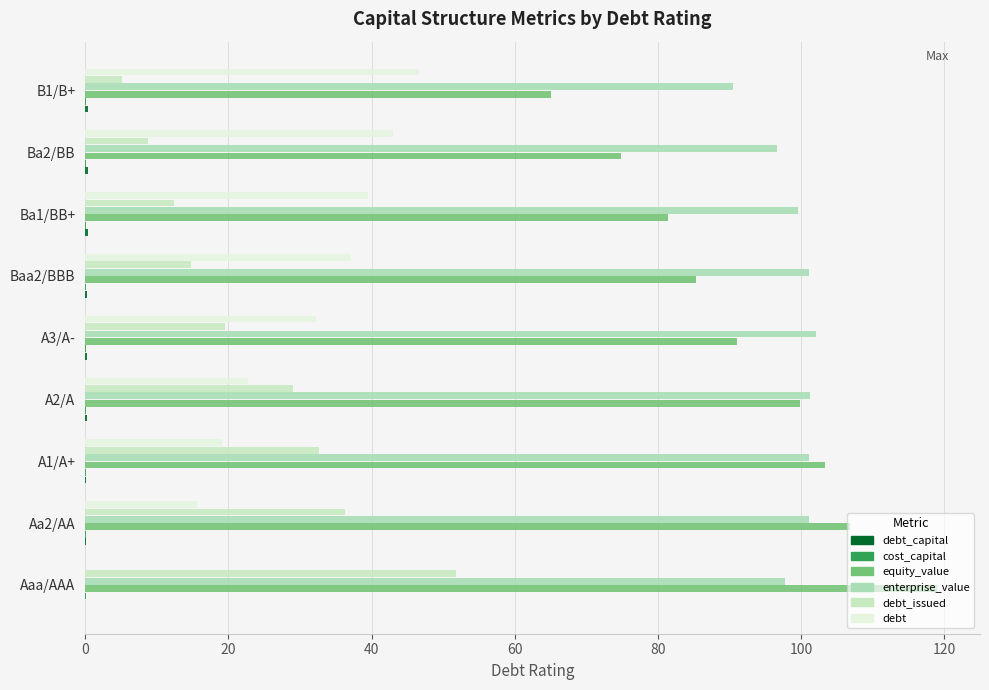

How many data points in debt are above 32?

5